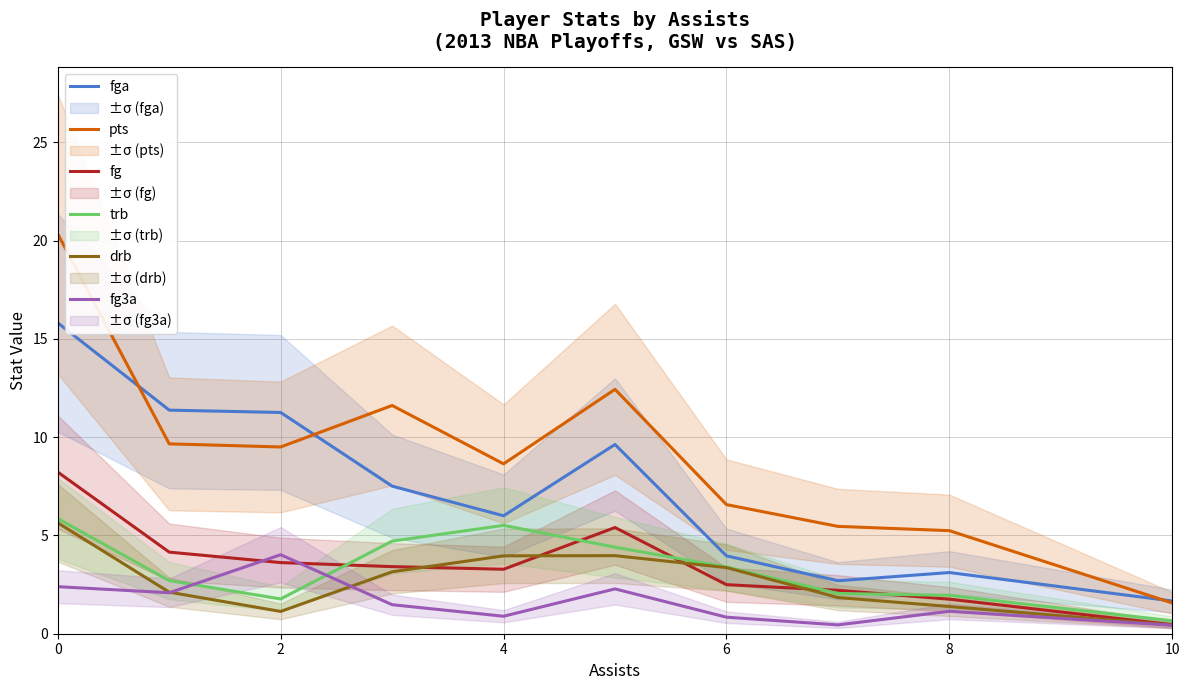

How many categories are shown in the chart?

10